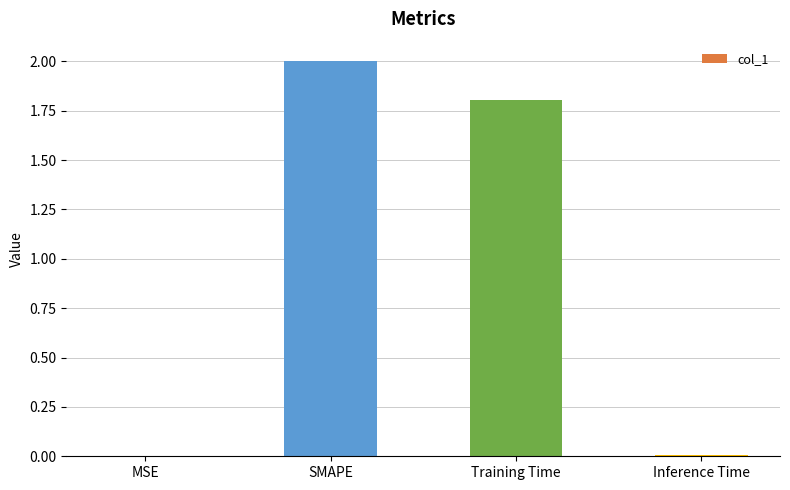

Is it true that the value at SMAPE is 2.0?

True